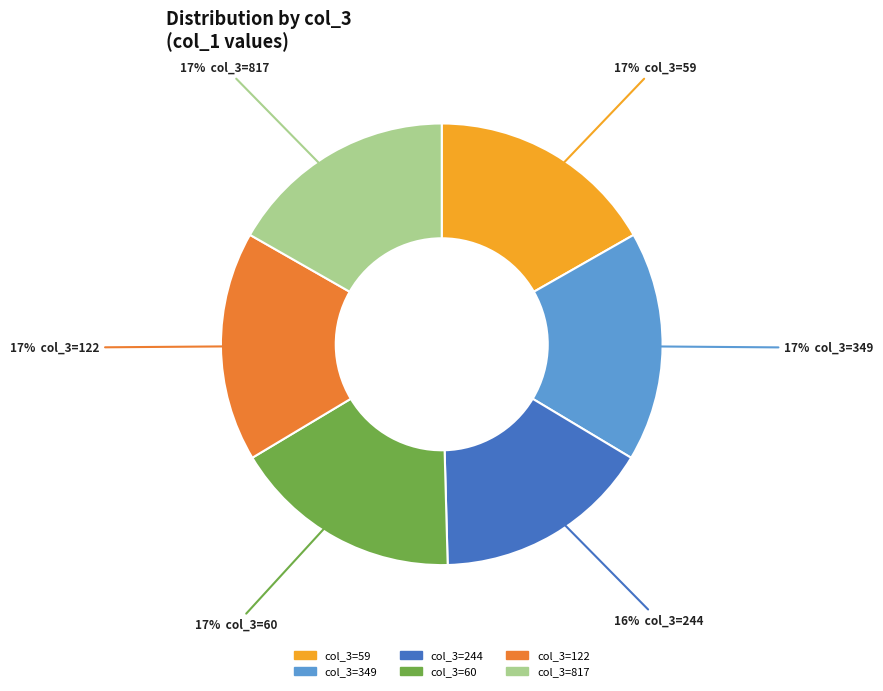

Is it true that col_3=122 is 17% of the pie?

True